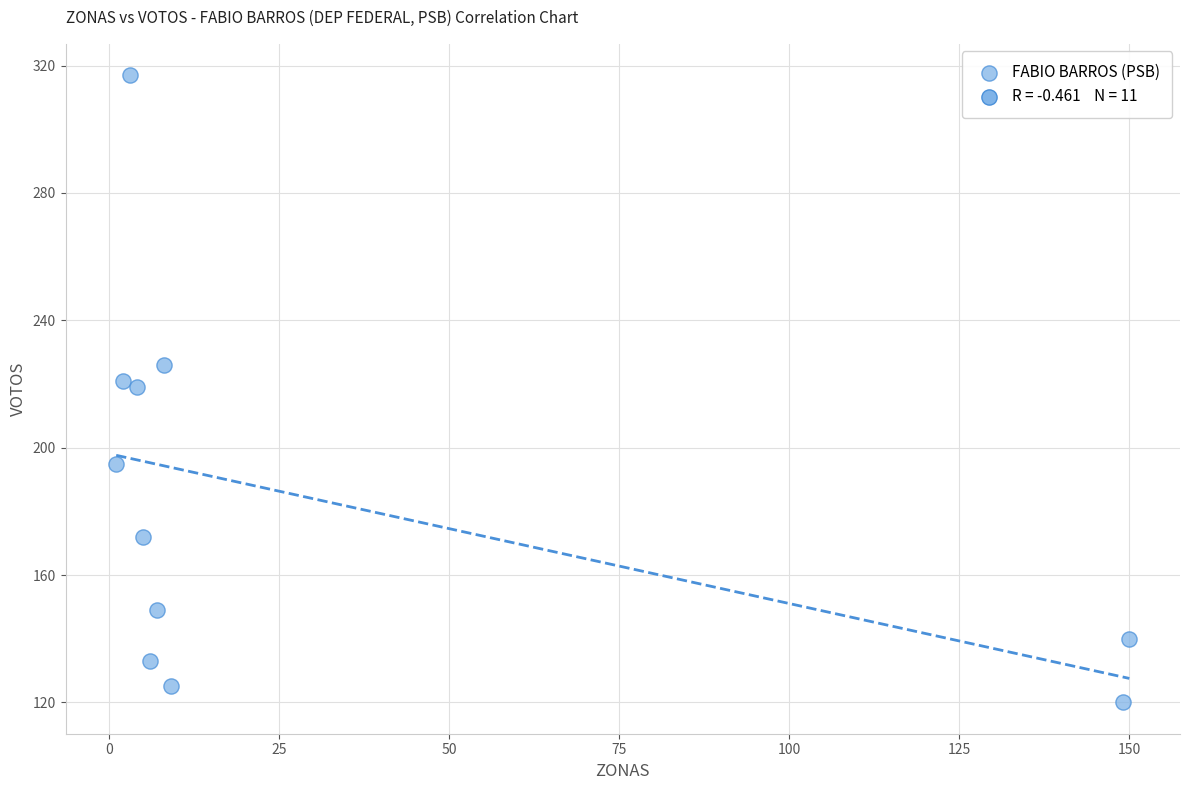

What is the range of X values (max minus min)?

149